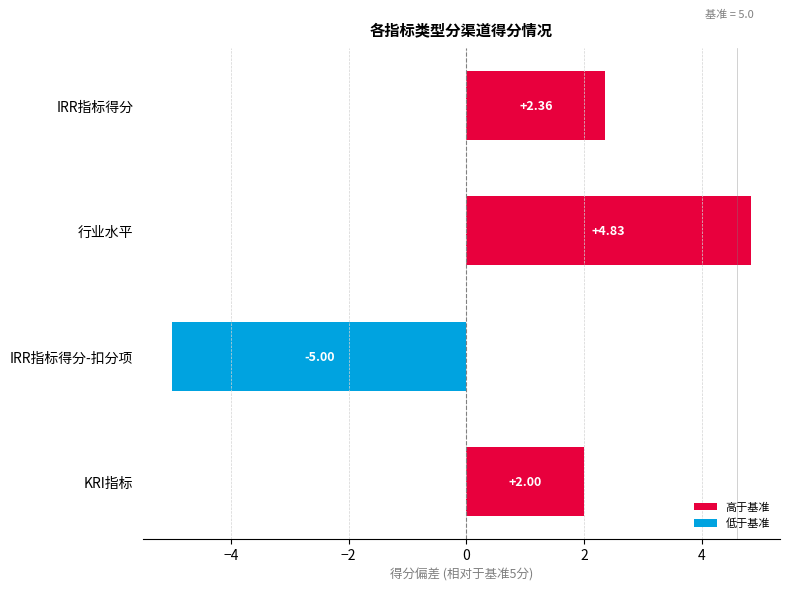

What is the change in value from IRR指标得分 to KRI指标?

-0.4